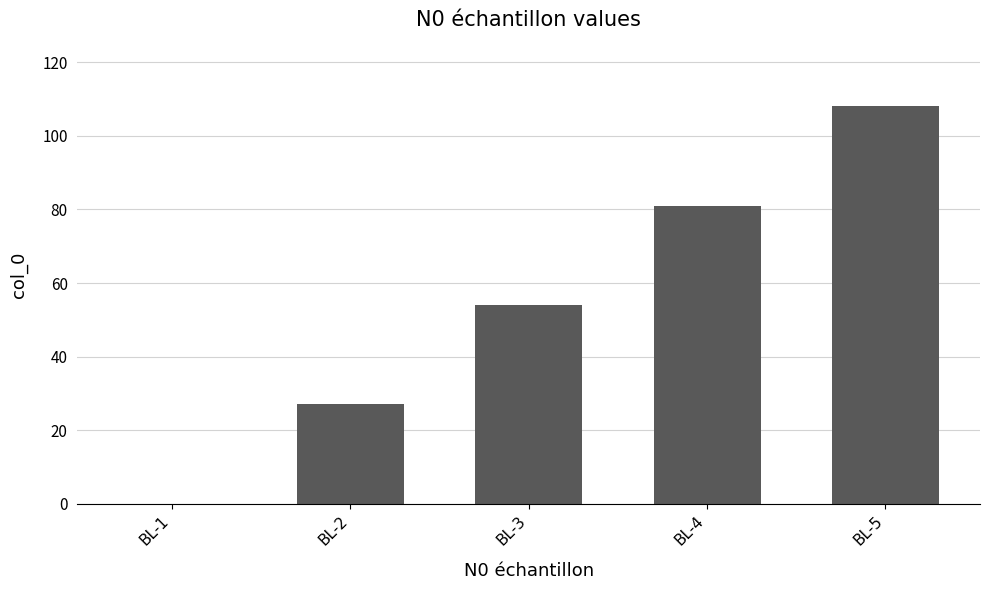

How many values are above zero?

4